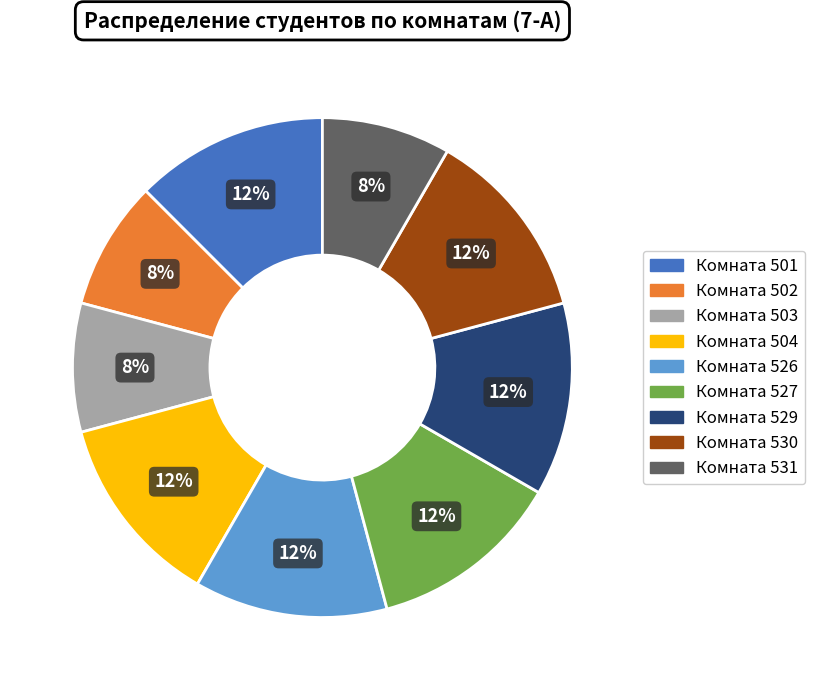

What is the ratio of the value at Комната 527 to the value at Комната 504?

1.0